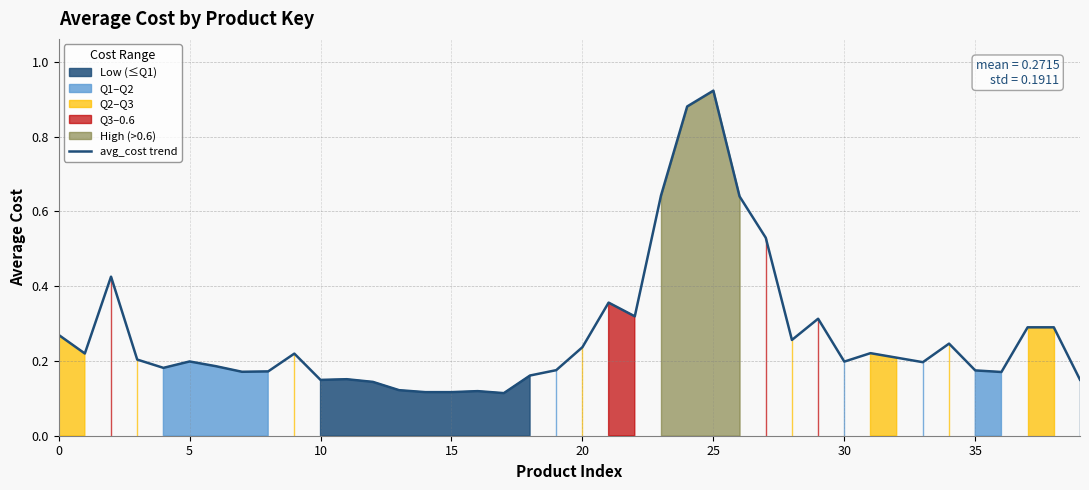

Which has a higher value, 36 or 14?

36